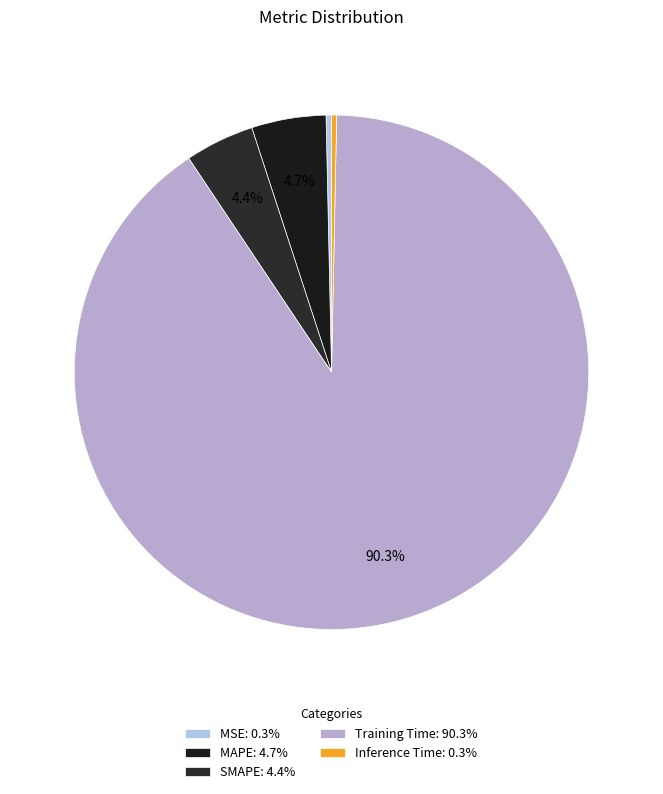

How many segments does this pie chart have?

5